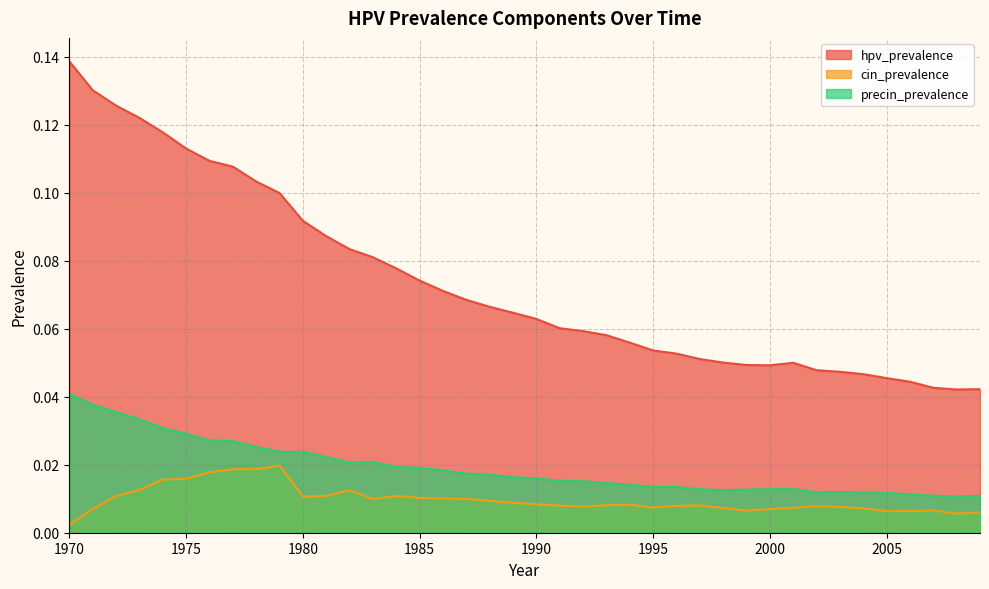

What are all the series names shown in the legend?

hpv_prevalence, cin_prevalence, precin_prevalence